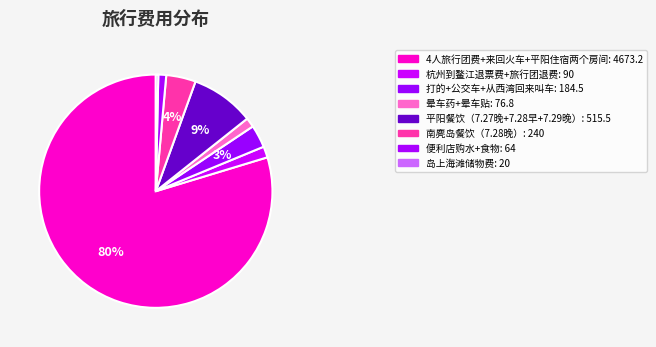

How many segments does this pie chart have?

8